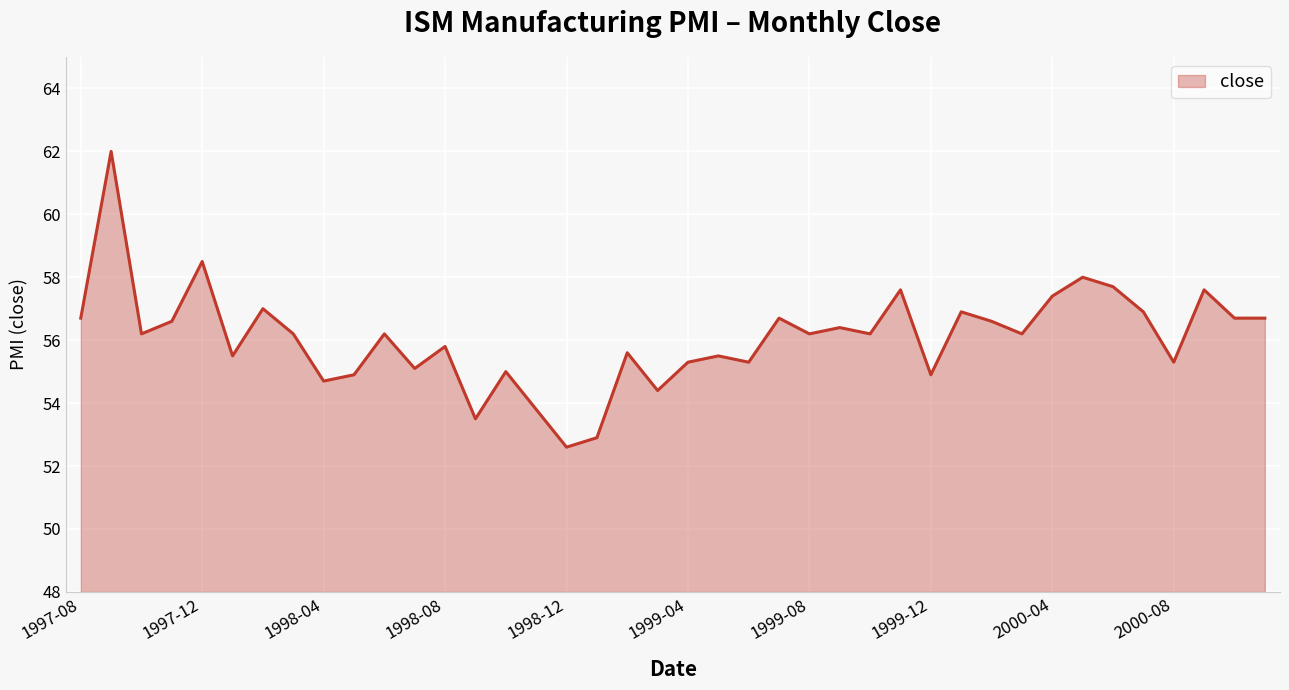

What is the difference between the maximum and minimum values?

9.4